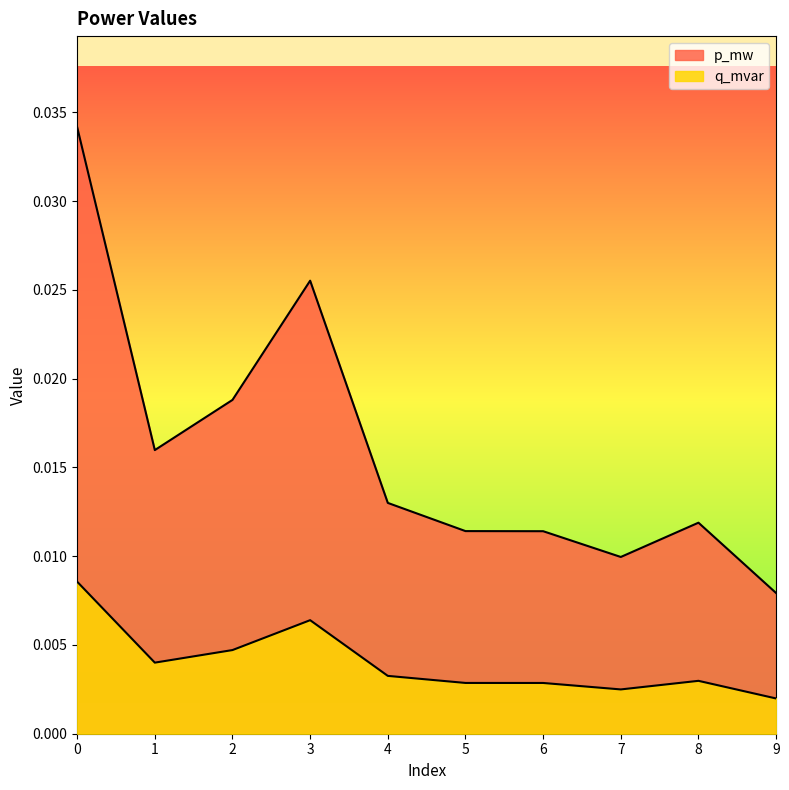

Rank the series by their average value, from lowest to highest.

q_mvar, p_mw